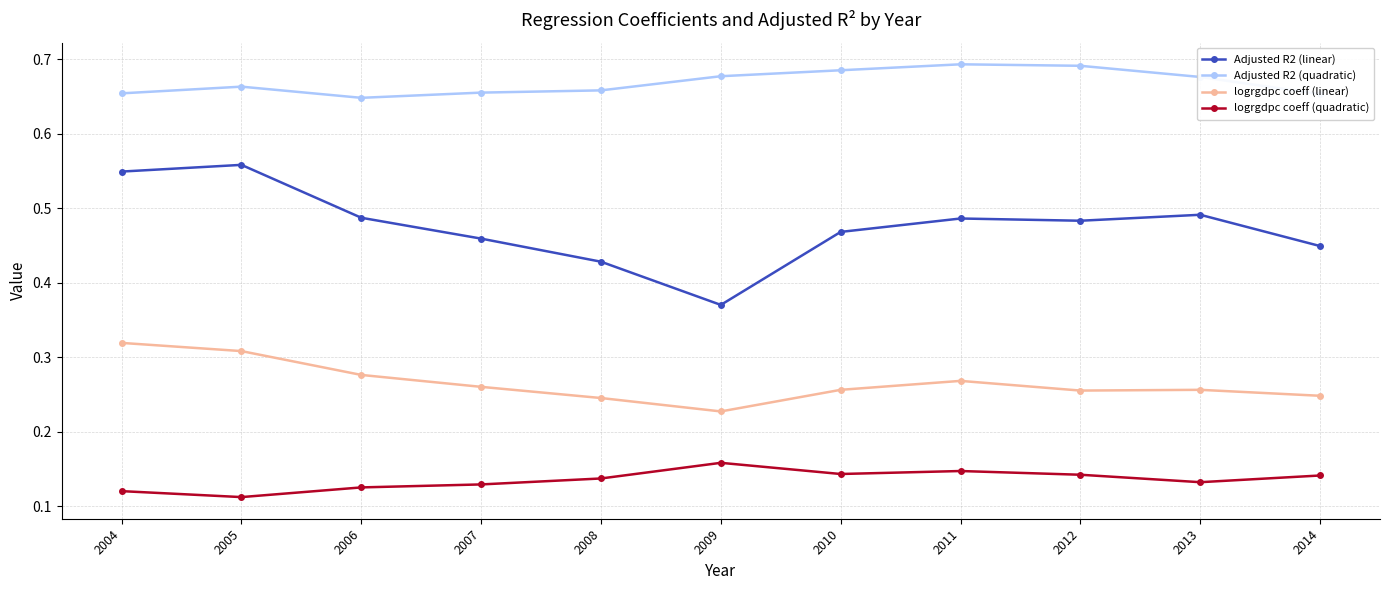

Rank the series at 2005 from lowest to highest value.

logrgdpc coeff (quadratic), logrgdpc coeff (linear), Adjusted R2 (linear), Adjusted R2 (quadratic)